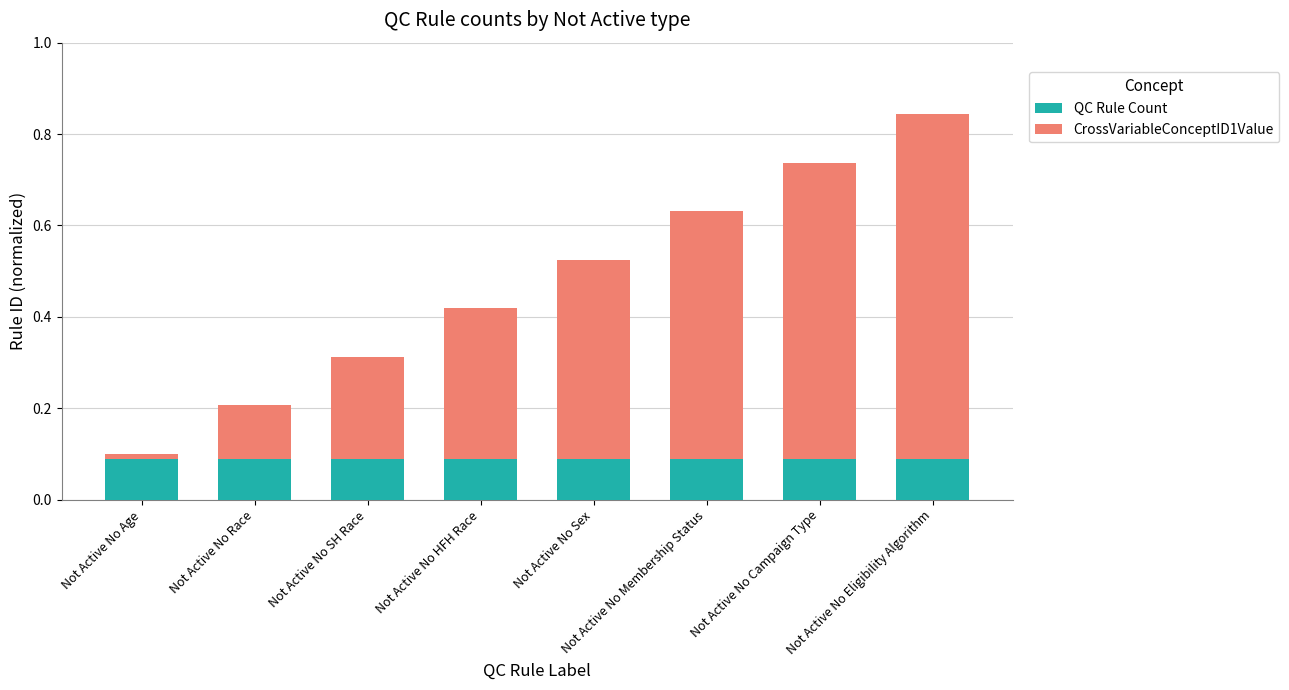

Does the chart contain any negative values?

No